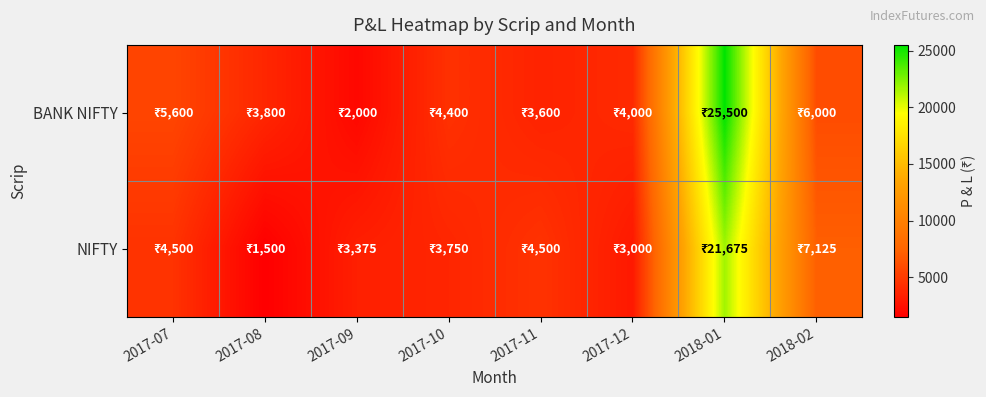

Which label corresponds to the smallest value in the chart?

2017-08